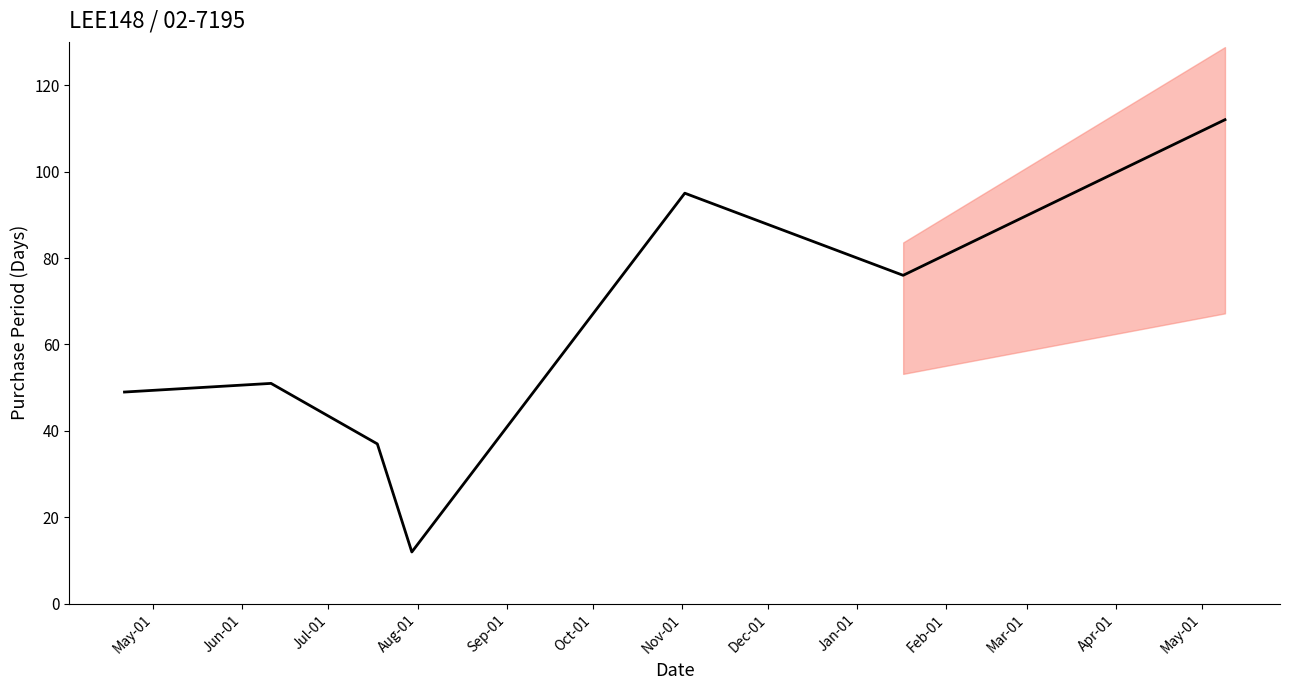

At which label does the data first exceed 51?

Sep-01